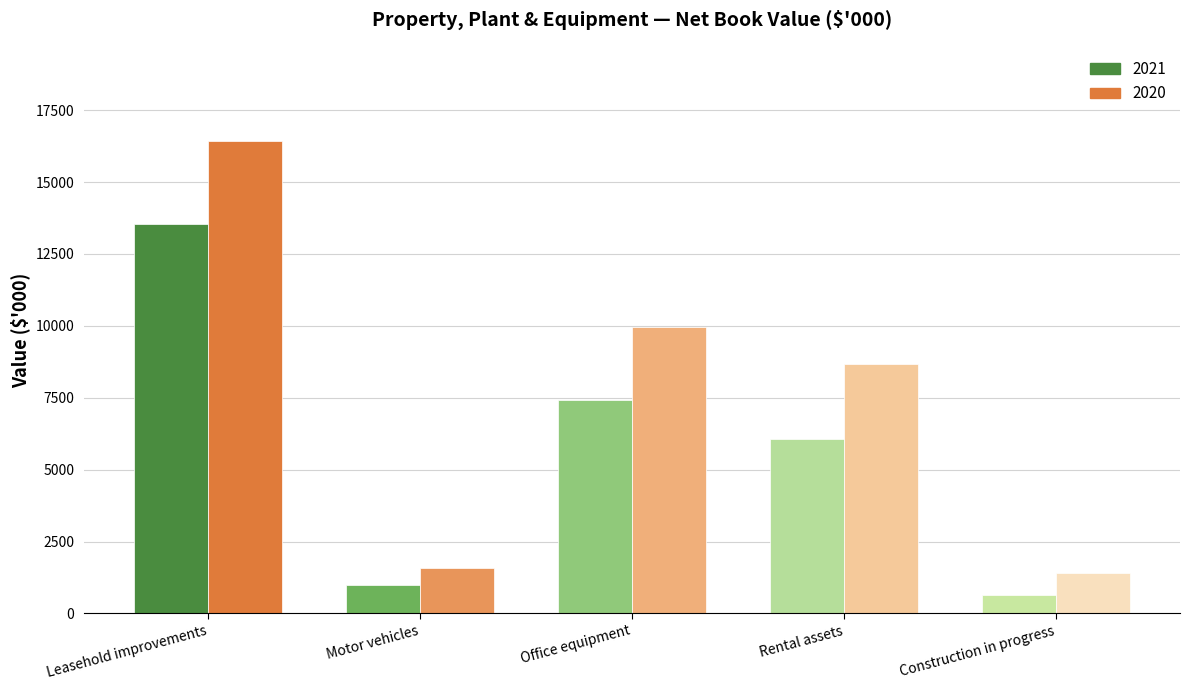

Reading left to right, extract all data points from this chart.

2021: Leasehold improvements=13552	Motor vehicles=986	Office equipment=7404	Rental assets=6054	Construction in progress=631
2020: Leasehold improvements=16420	Motor vehicles=1591	Office equipment=9946	Rental assets=8683	Construction in progress=1421